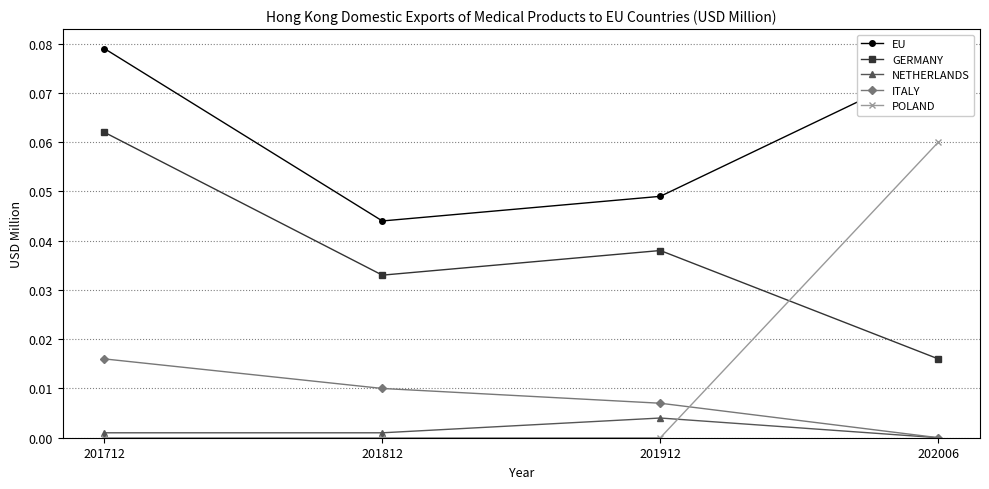

At how many categories does at least one series exceed 0?

4